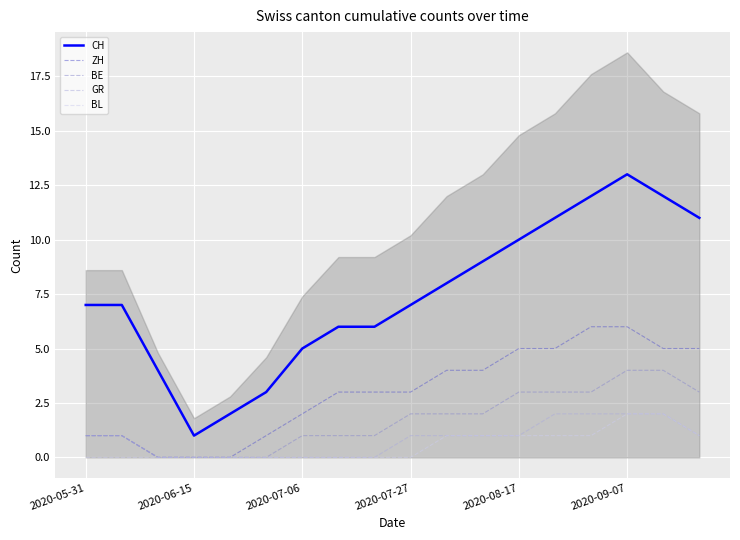

Which category has the lowest value in the CH series?

2020-06-15